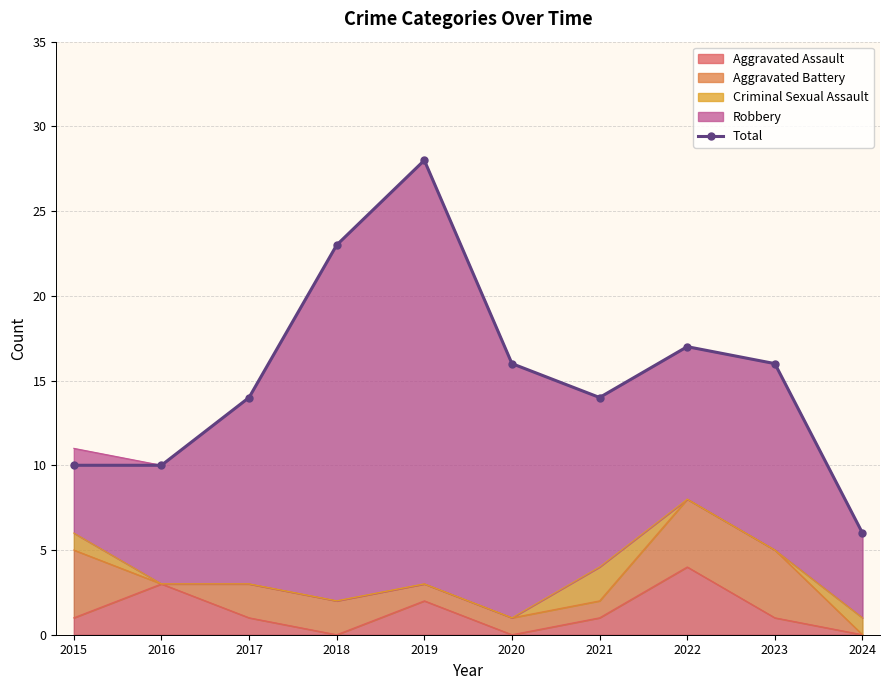

How many categories are shown in the chart?

10